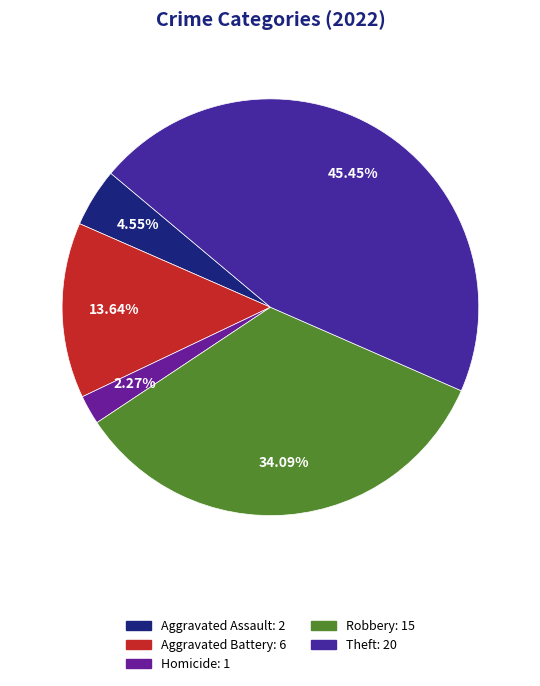

How many segments does this pie chart have?

5